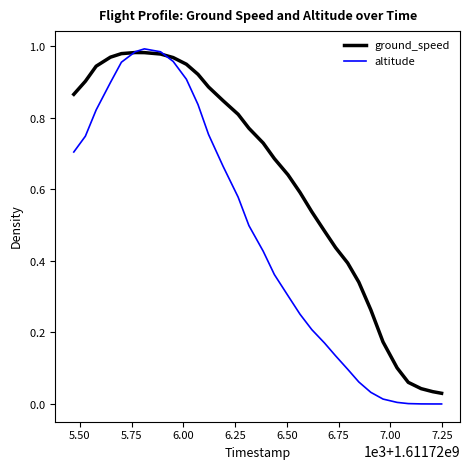

What is the difference between the maximum and minimum values in the ground_speed series?

1.0